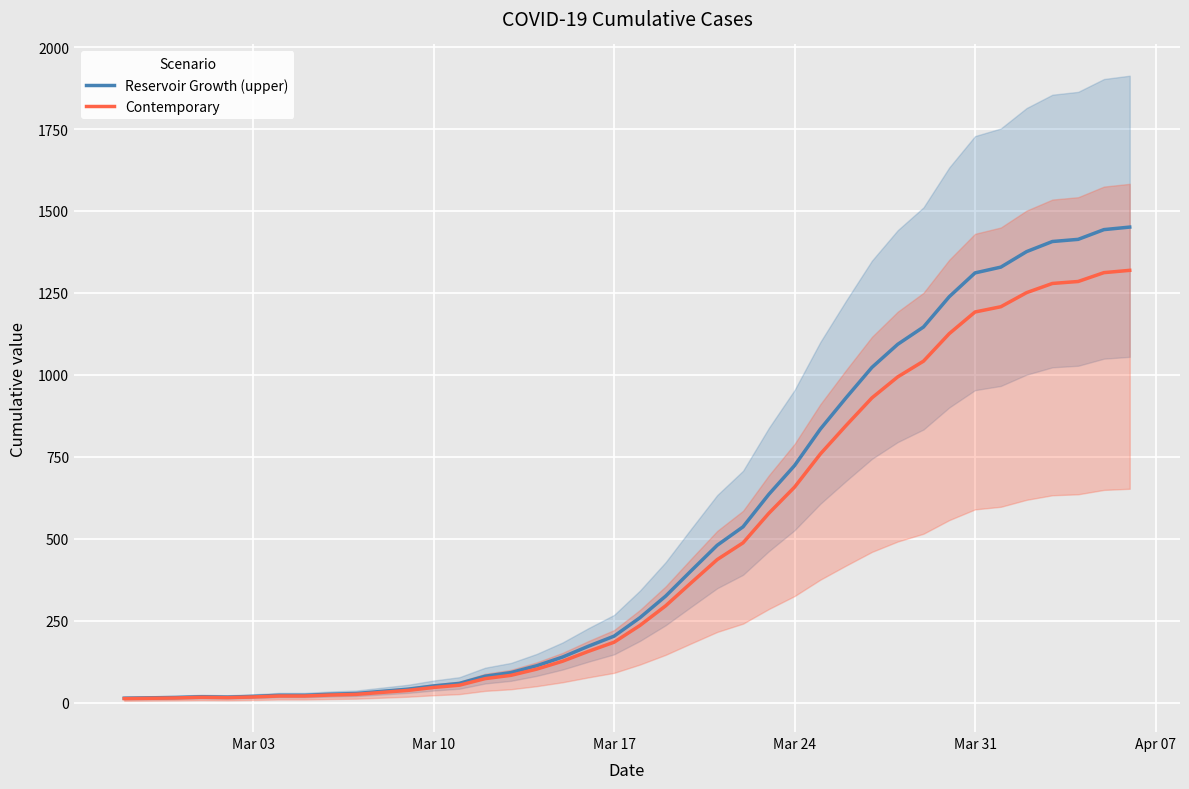

How many values in the Reservoir Growth (upper) series are below 259?

20